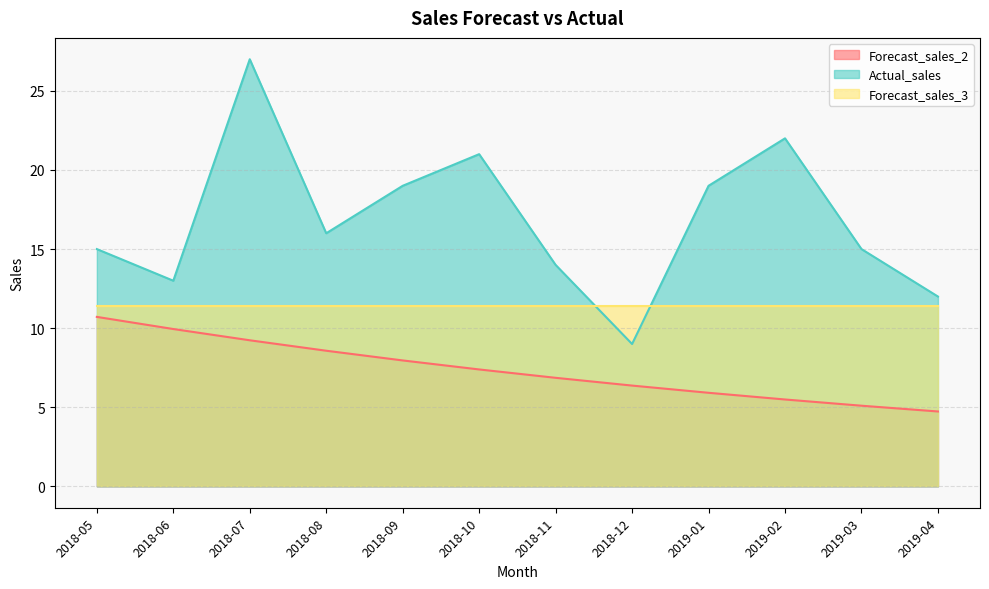

True or false: Forecast_sales_3 and Forecast_sales_2 intersect in this chart.

False